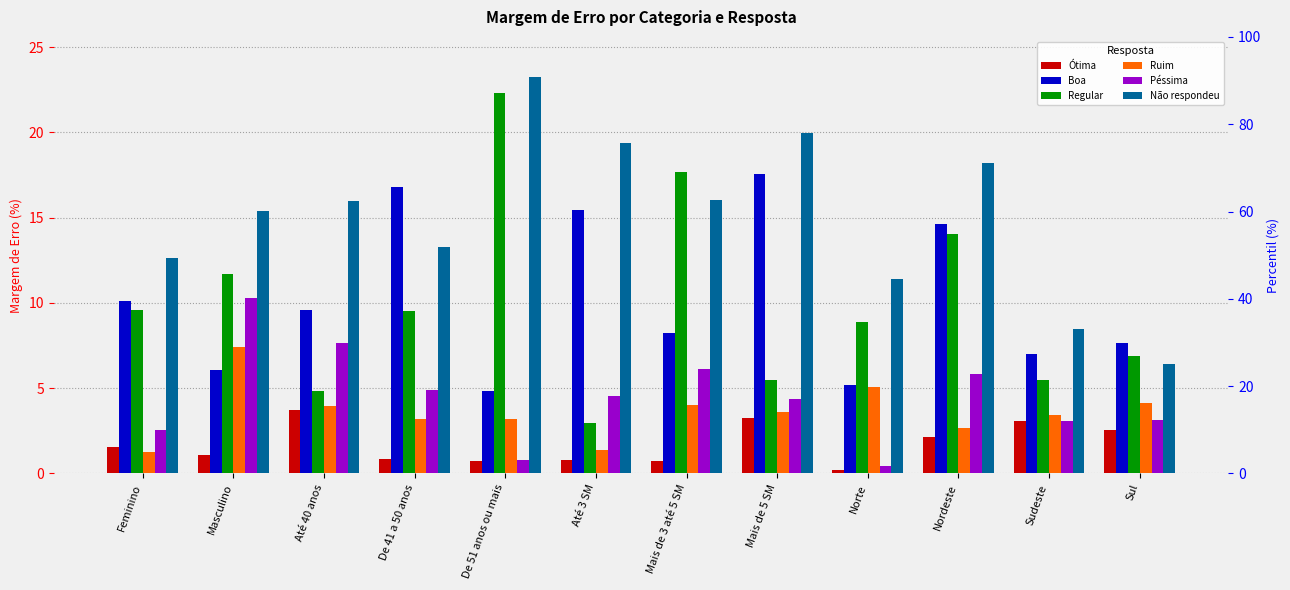

What is the smallest value displayed?

0.2